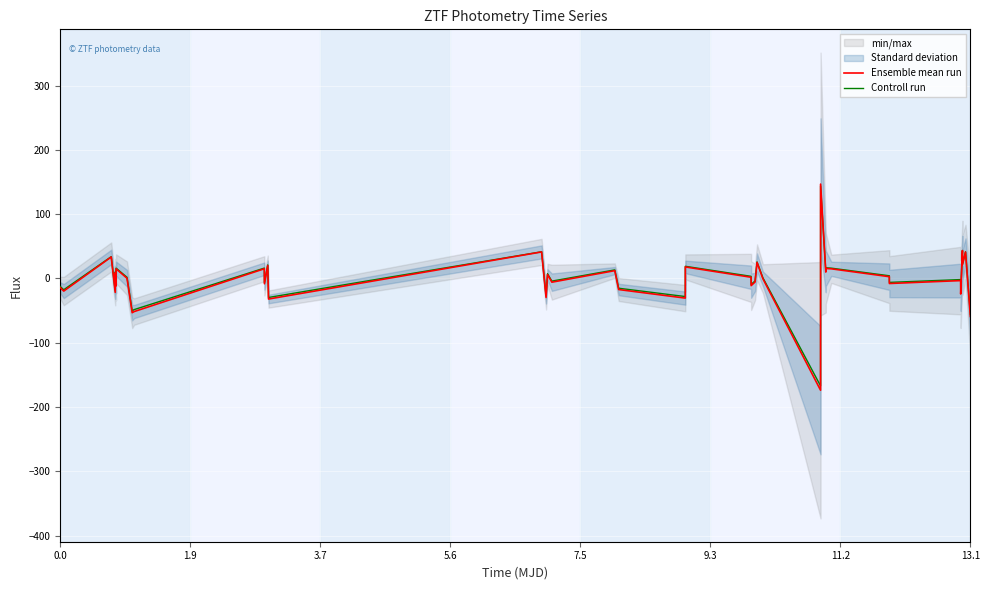

What is the highest value of the Ensemble mean run series?

146.9